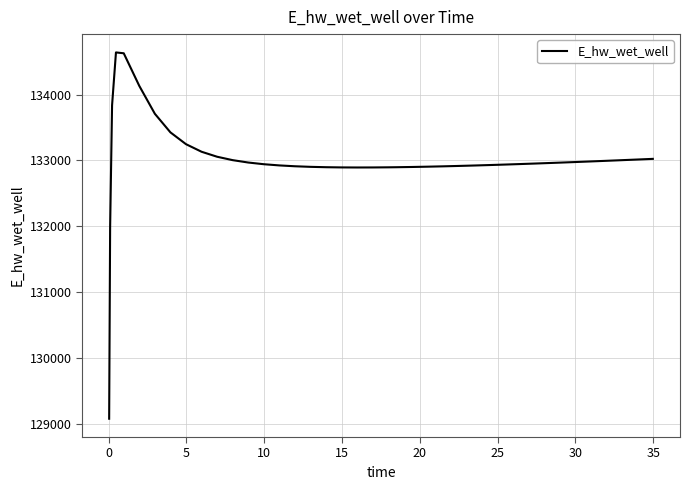

What is the greatest value displayed?

134642.3